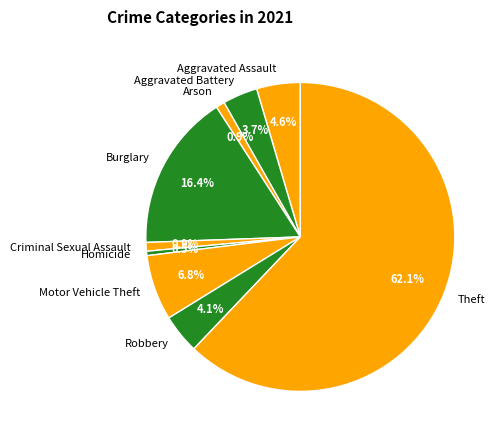

What percentage is the Criminal Sexual Assault slice, to the nearest percent?

1%